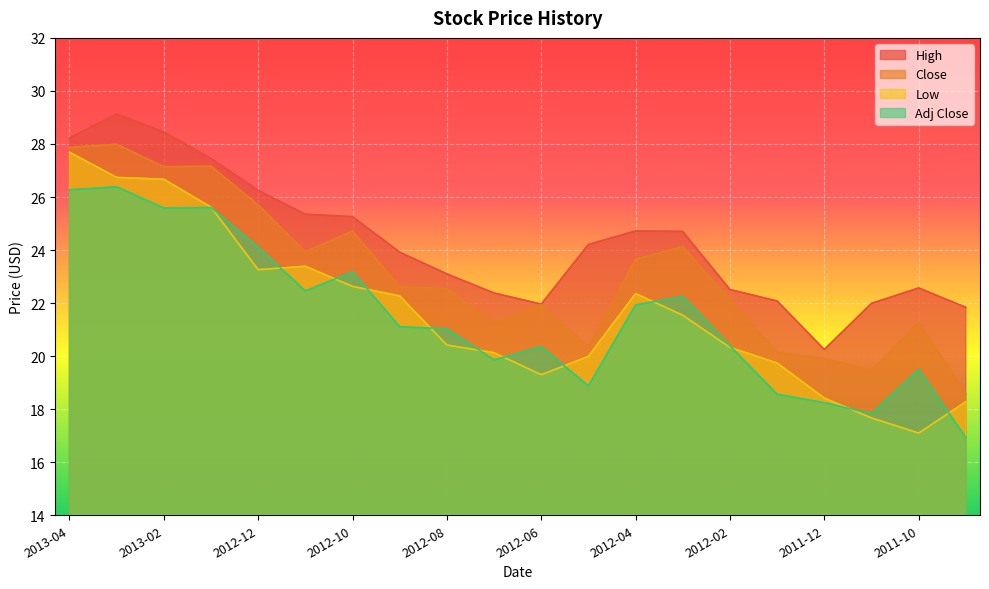

What is the maximum value shown in the chart?

29.1